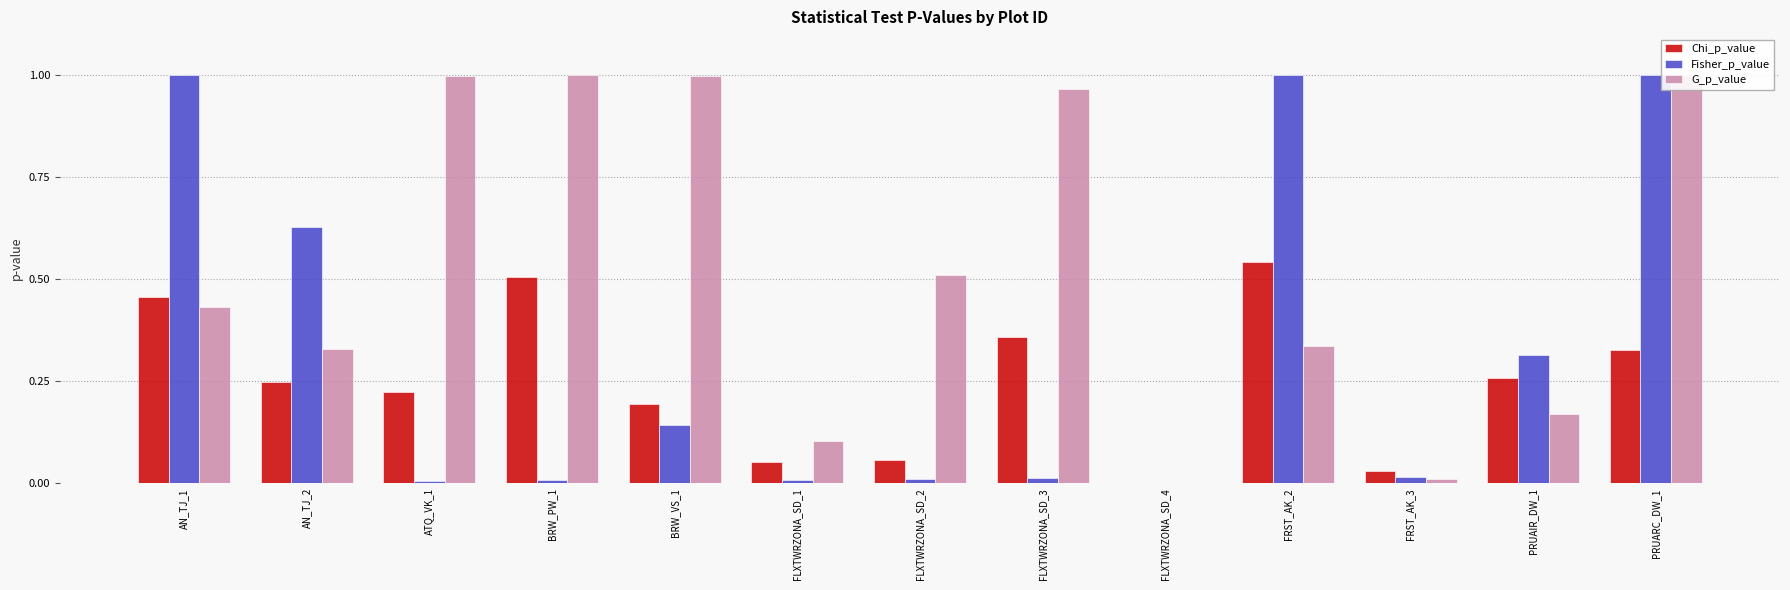

How many series are shown in this chart?

3